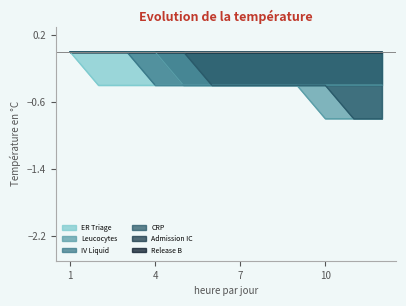

Which category has the highest value in the Leucocytes series?

1